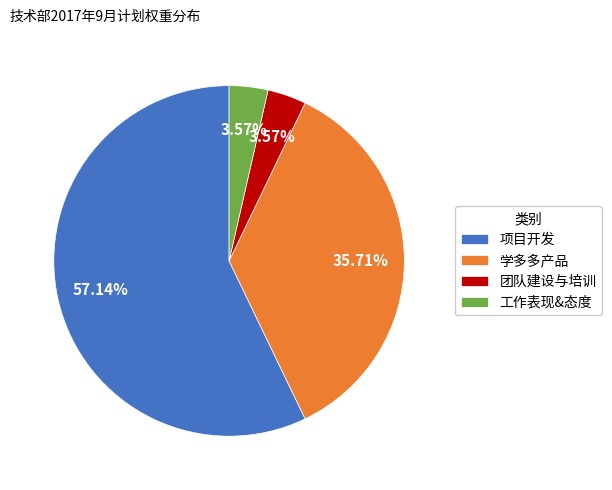

To the nearest percent, what is the average slice percentage?

25%